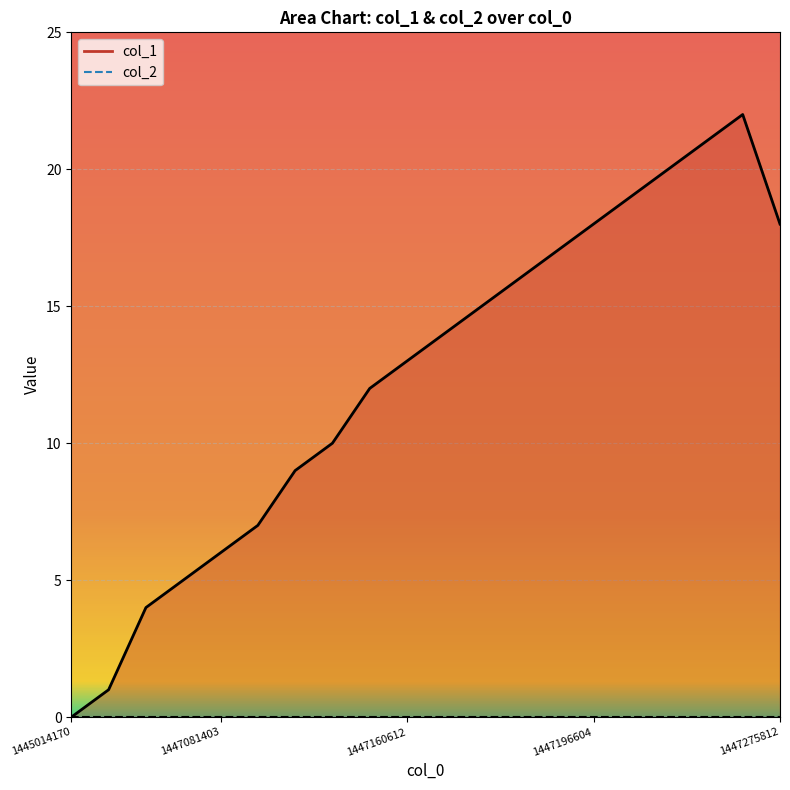

True or false: the data has more than 0 interior local peaks.

True